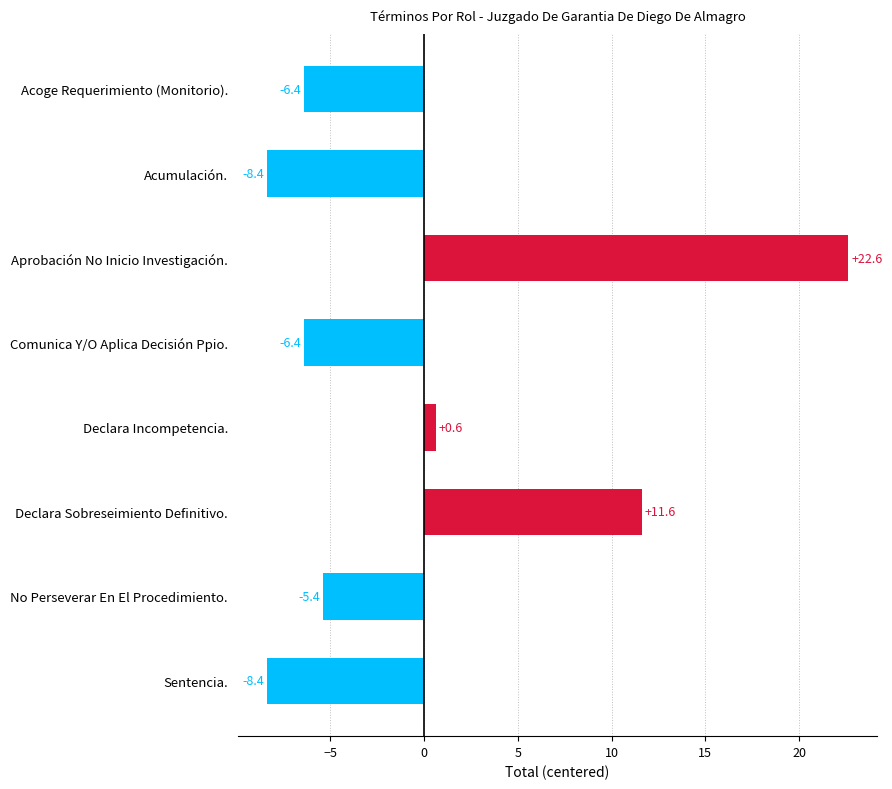

Reading bottom to top, list all the values displayed in this chart.

Sentencia.=-8.4	No Perseverar En El Procedimiento.=-5.4	Declara Sobreseimiento Definitivo.=11.6	Declara Incompetencia.=0.6	Comunica Y/O Aplica Decisión Ppio.=-6.4	Aprobación No Inicio Investigación.=22.6	Acumulación.=-8.4	Acoge Requerimiento (Monitorio).=-6.4